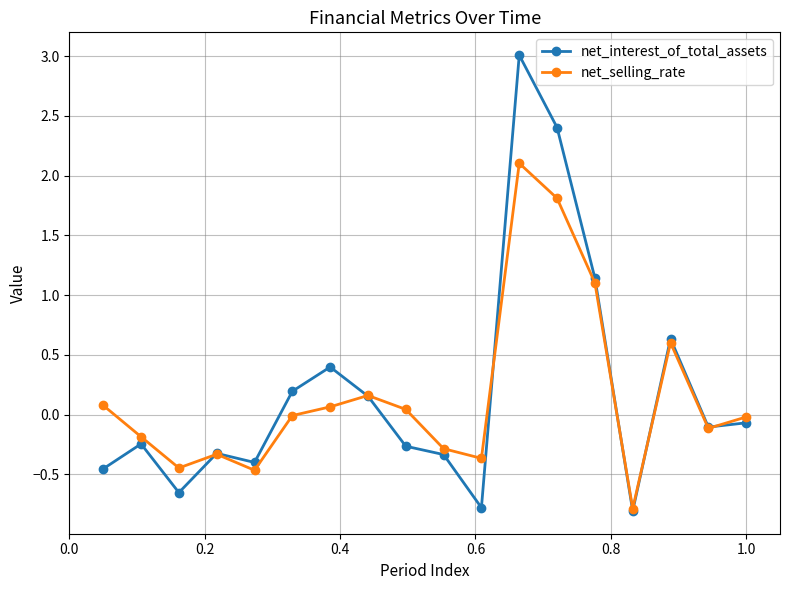

Rank the series by their maximum value, from highest to lowest.

net_interest_of_total_assets, net_selling_rate